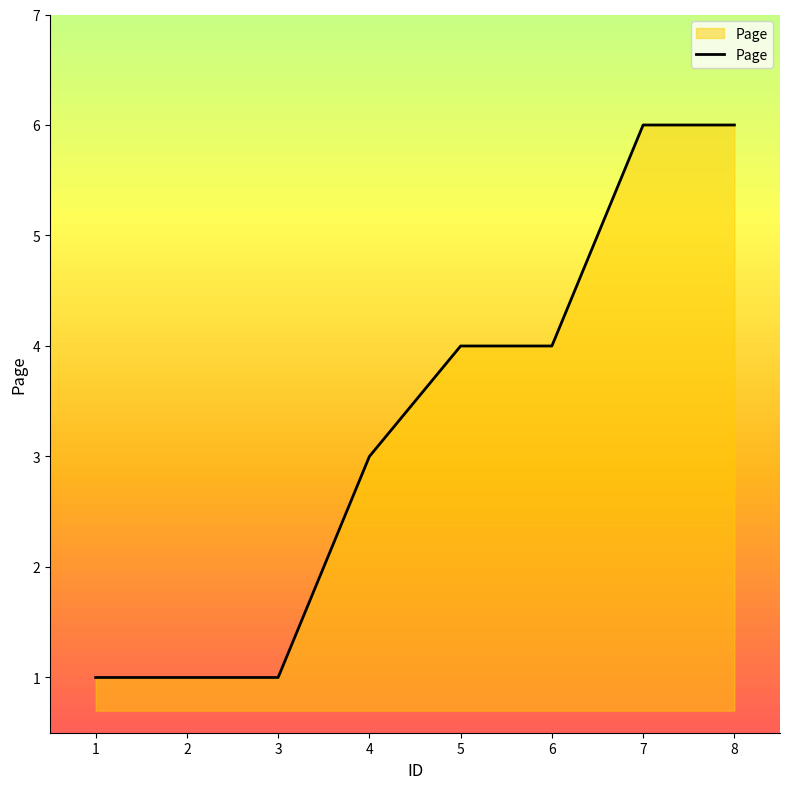

Between 4 and 3, which is larger?

4